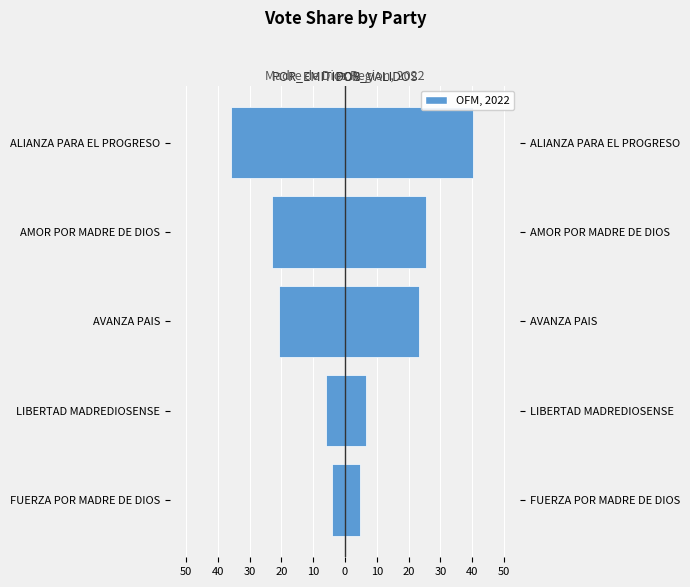

Is it true that POR_EMITIDOS equals -12.4 at AVANZA PAIS?

False